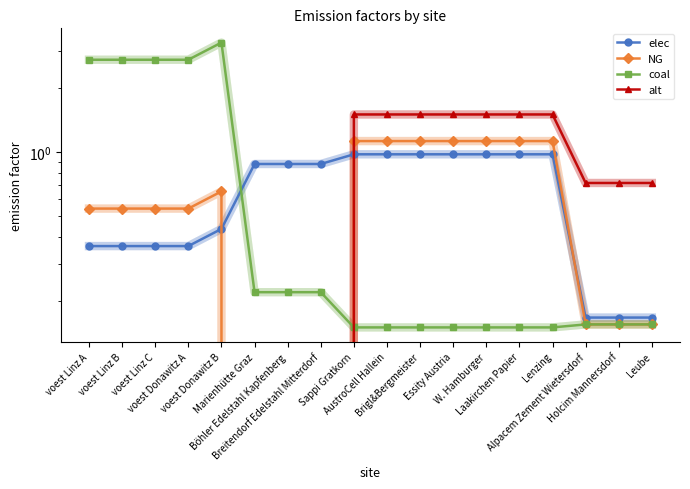

What position from the right is voest Linz A?

18